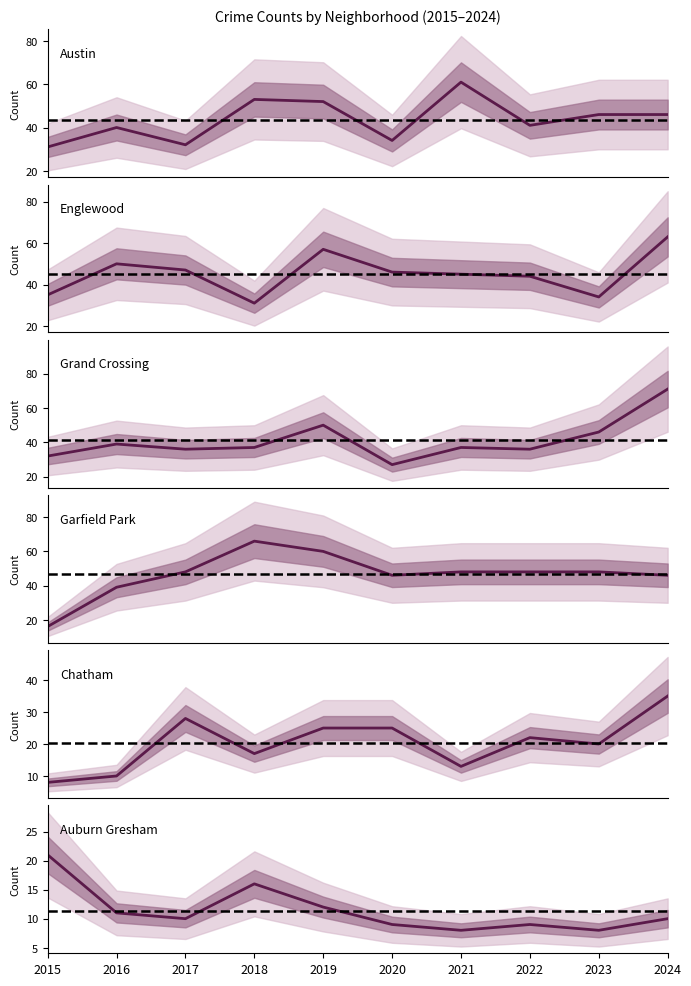

What is the sum of all Chatham values?

203